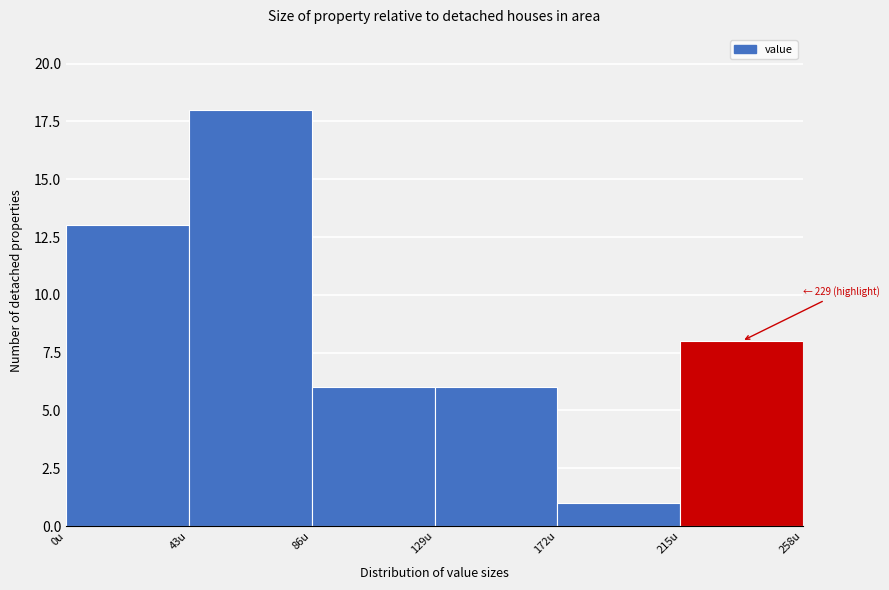

Over which range of the x-axis is the bar tallest?

43 to 86